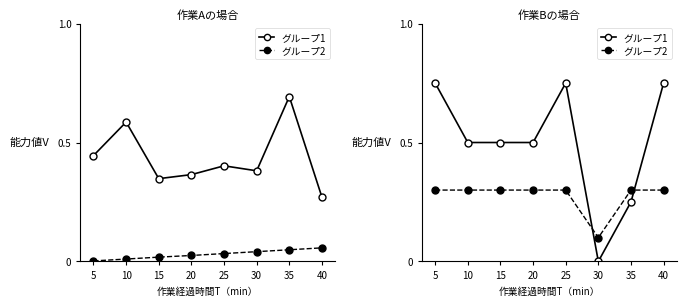

Which category has the highest value in the グループ2 series?

5